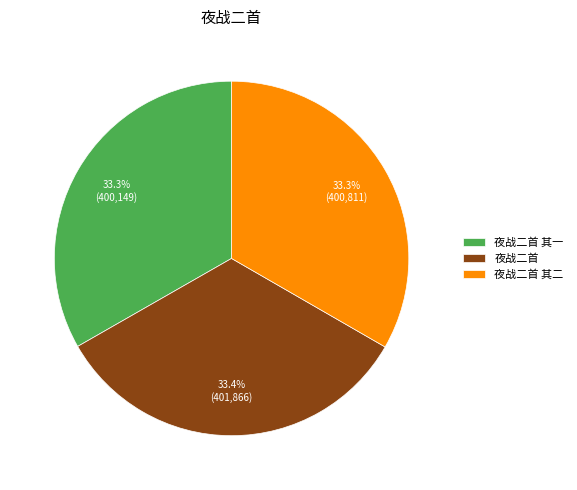

Is there any slice that represents more than half of the pie?

No